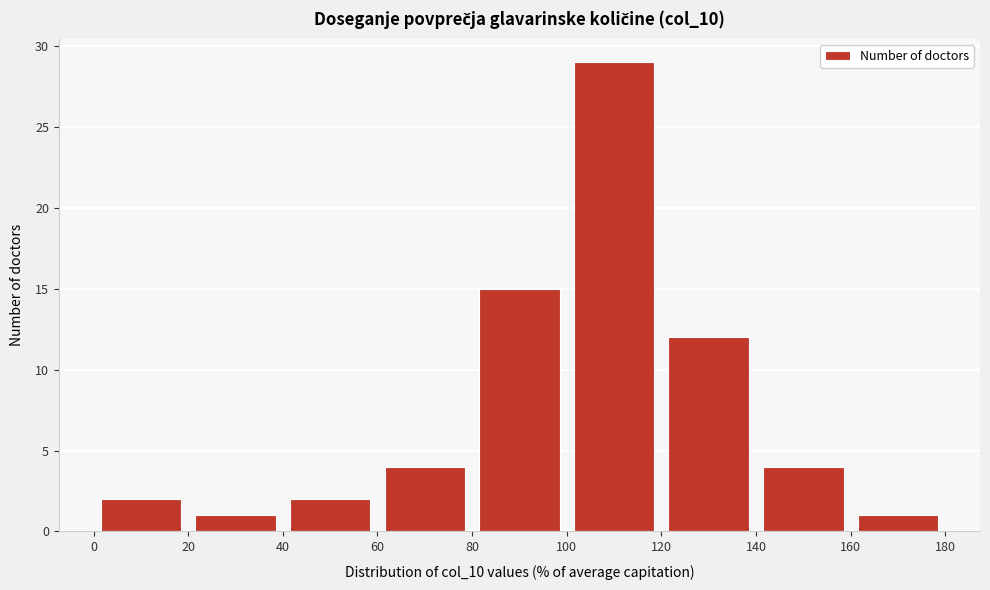

Over which range of the x-axis is the bar tallest?

100 to 120